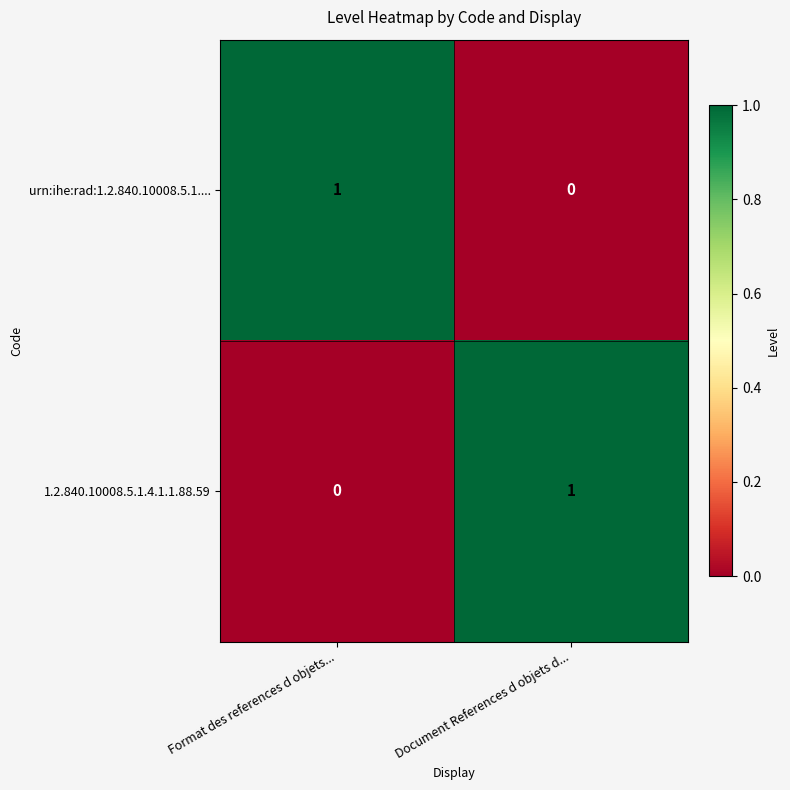

Count the number of categories in the chart.

2